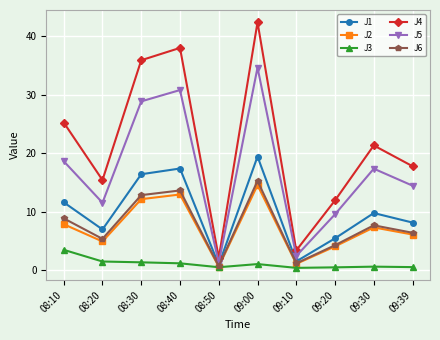

What is the difference between the J4 values at 08:20 and 09:30?

5.9